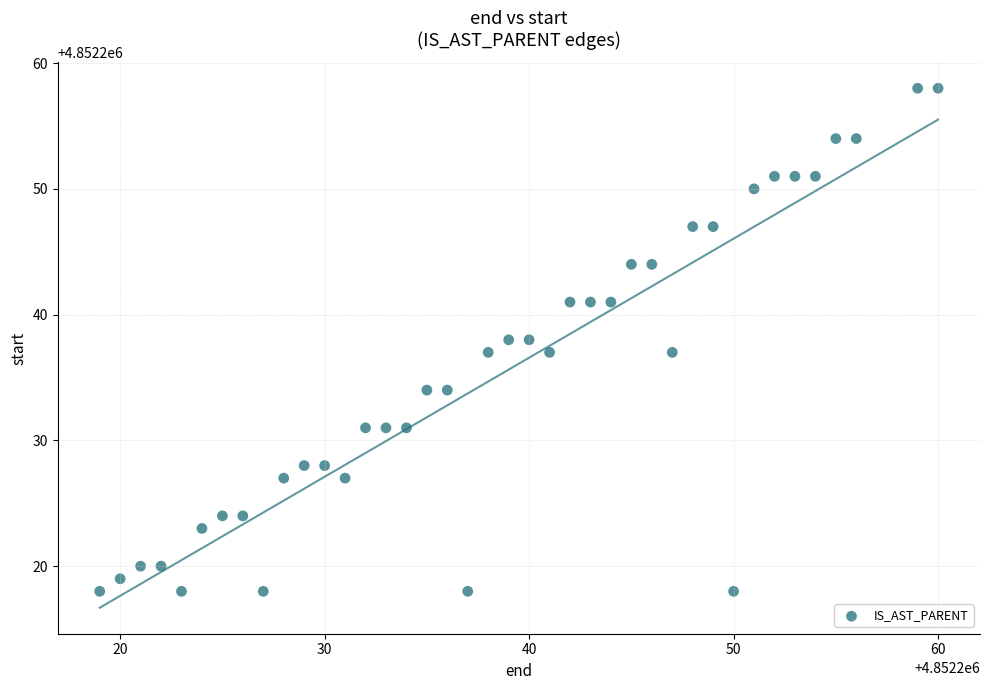

What is the range of Y values (max minus min)?

40